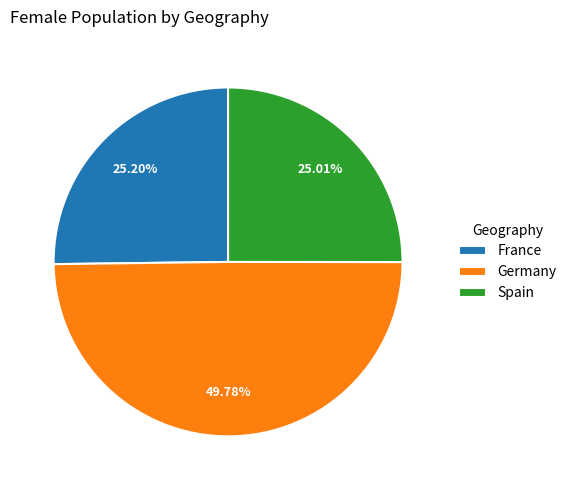

Count the number of slices in the pie.

3